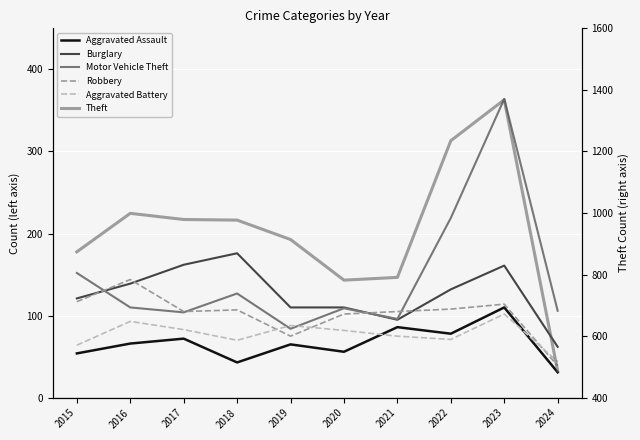

In Aggravated Battery, how many points are lower than both neighbors (excluding endpoints)?

2